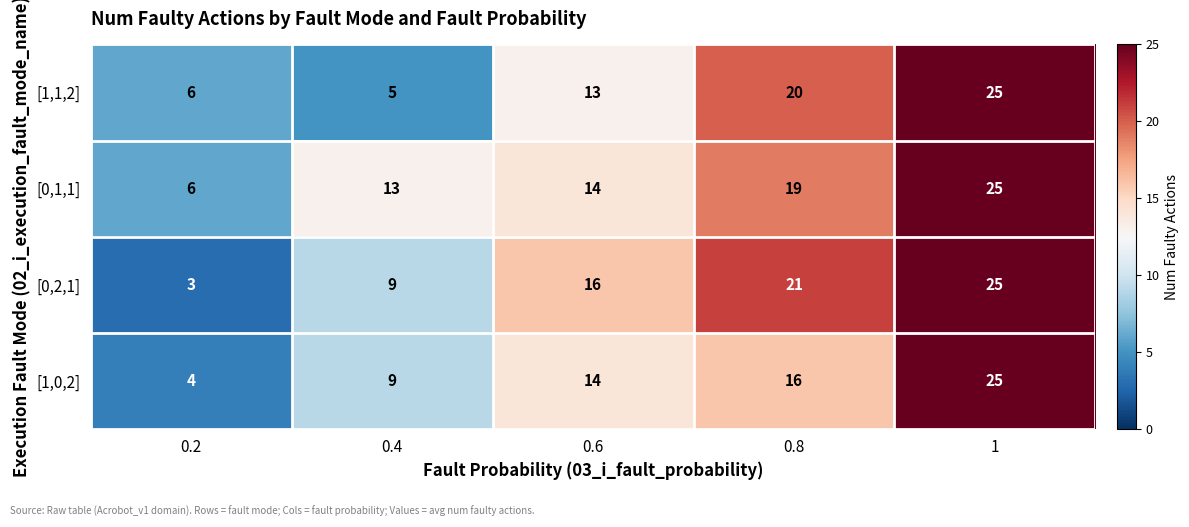

What is the minimum value for [0,1,1]?

6